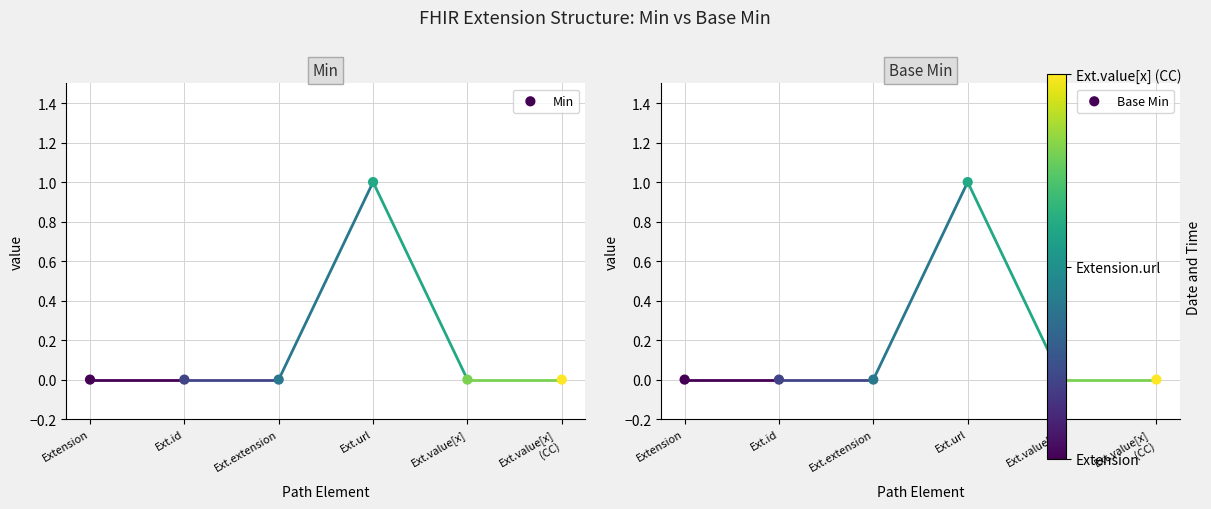

At which category is the sum across all series the highest?

Ext.url